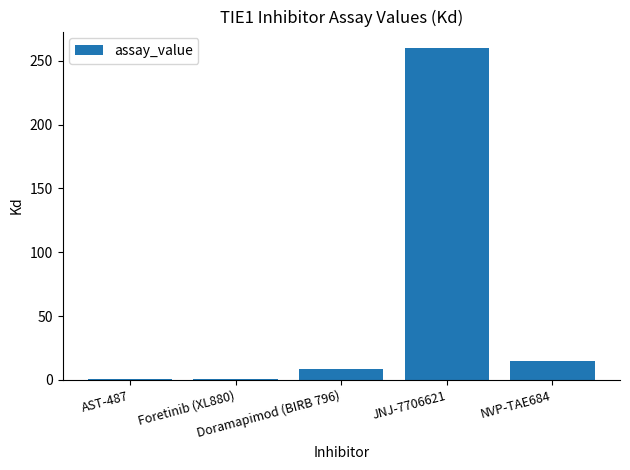

What is the change in value from AST-487 to NVP-TAE684?

+14.7